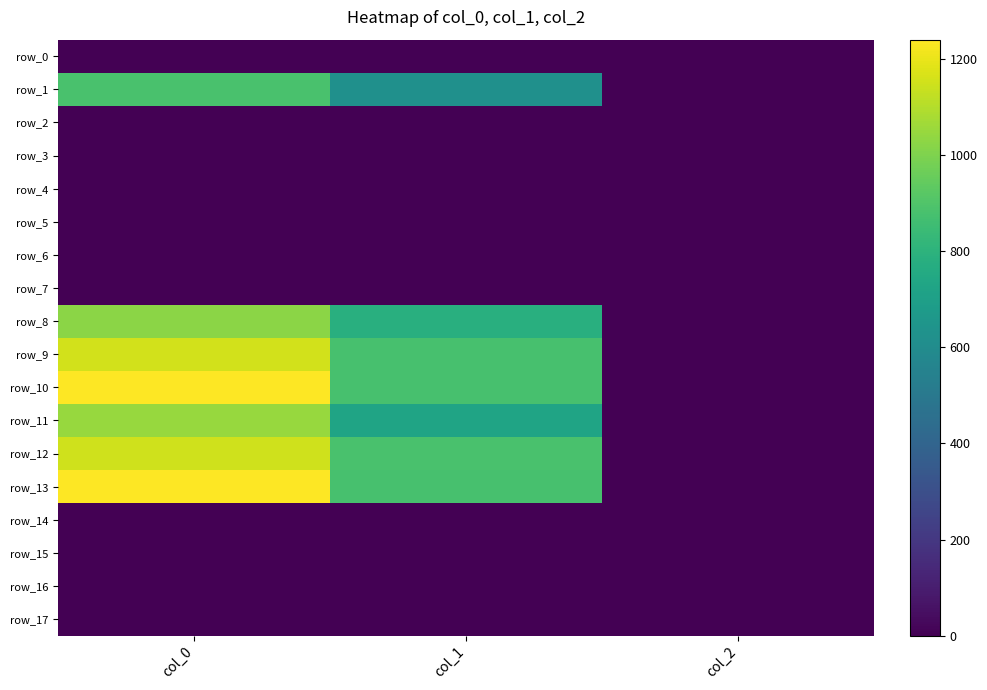

The row_10 series shows 1240.0 at col_0. True or false?

True